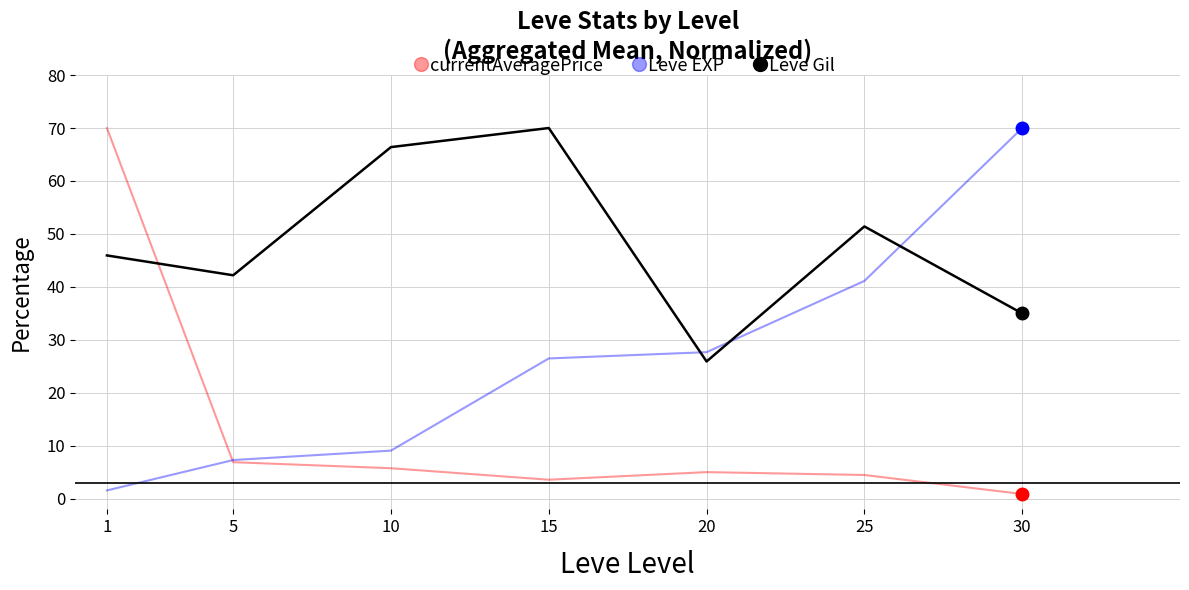

Which series changed the most between 1 and 10?

currentAveragePrice